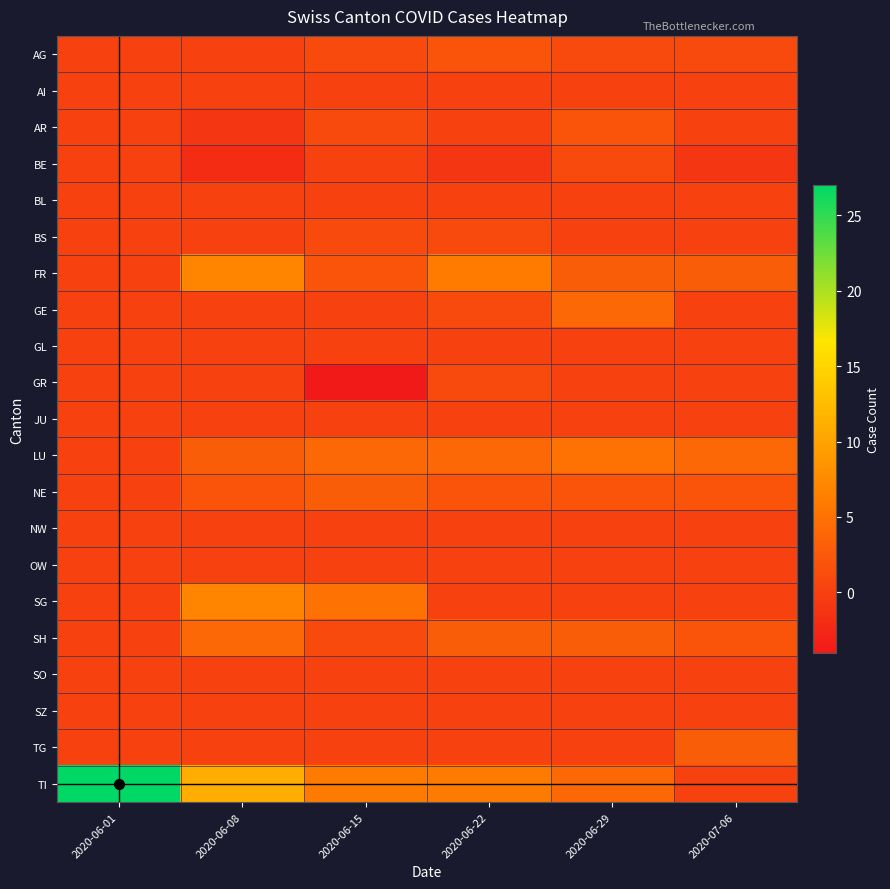

Reading left to right, list all the values displayed in this chart.

AG: 2020-06-01=0	2020-06-08=0	2020-06-15=1	2020-06-22=2	2020-06-29=1	2020-07-06=1
AI: 2020-06-01=0	2020-06-08=0	2020-06-15=0	2020-06-22=0	2020-06-29=0	2020-07-06=0
AR: 2020-06-01=0	2020-06-08=-1	2020-06-15=1	2020-06-22=0	2020-06-29=2	2020-07-06=0
BE: 2020-06-01=0	2020-06-08=-2	2020-06-15=0	2020-06-22=-1	2020-06-29=1	2020-07-06=-1
BL: 2020-06-01=0	2020-06-08=0	2020-06-15=0	2020-06-22=0	2020-06-29=0	2020-07-06=0
BS: 2020-06-01=0	2020-06-08=0	2020-06-15=1	2020-06-22=1	2020-06-29=0	2020-07-06=0
FR: 2020-06-01=0	2020-06-08=7	2020-06-15=2	2020-06-22=6	2020-06-29=3	2020-07-06=3
GE: 2020-06-01=0	2020-06-08=0	2020-06-15=0	2020-06-22=1	2020-06-29=4	2020-07-06=0
GL: 2020-06-01=0	2020-06-08=0	2020-06-15=0	2020-06-22=0	2020-06-29=0	2020-07-06=0
GR: 2020-06-01=0	2020-06-08=0	2020-06-15=-4	2020-06-22=1	2020-06-29=0	2020-07-06=0
JU: 2020-06-01=0	2020-06-08=0	2020-06-15=0	2020-06-22=0	2020-06-29=0	2020-07-06=0
LU: 2020-06-01=0	2020-06-08=3	2020-06-15=4	2020-06-22=4	2020-06-29=5	2020-07-06=4
NE: 2020-06-01=0	2020-06-08=2	2020-06-15=3	2020-06-22=2	2020-06-29=2	2020-07-06=2
NW: 2020-06-01=0	2020-06-08=0	2020-06-15=0	2020-06-22=0	2020-06-29=0	2020-07-06=0
OW: 2020-06-01=0	2020-06-08=0	2020-06-15=0	2020-06-22=0	2020-06-29=0	2020-07-06=0
SG: 2020-06-01=0	2020-06-08=7	2020-06-15=5	2020-06-22=0	2020-06-29=0	2020-07-06=0
SH: 2020-06-01=0	2020-06-08=4	2020-06-15=1	2020-06-22=3	2020-06-29=3	2020-07-06=2
SO: 2020-06-01=0	2020-06-08=0	2020-06-15=0	2020-06-22=0	2020-06-29=0	2020-07-06=0
SZ: 2020-06-01=0	2020-06-08=0	2020-06-15=0	2020-06-22=0	2020-06-29=0	2020-07-06=0
TG: 2020-06-01=0	2020-06-08=0	2020-06-15=0	2020-06-22=0	2020-06-29=0	2020-07-06=3
TI: 2020-06-01=27	2020-06-08=11	2020-06-15=6	2020-06-22=6	2020-06-29=4	2020-07-06=0